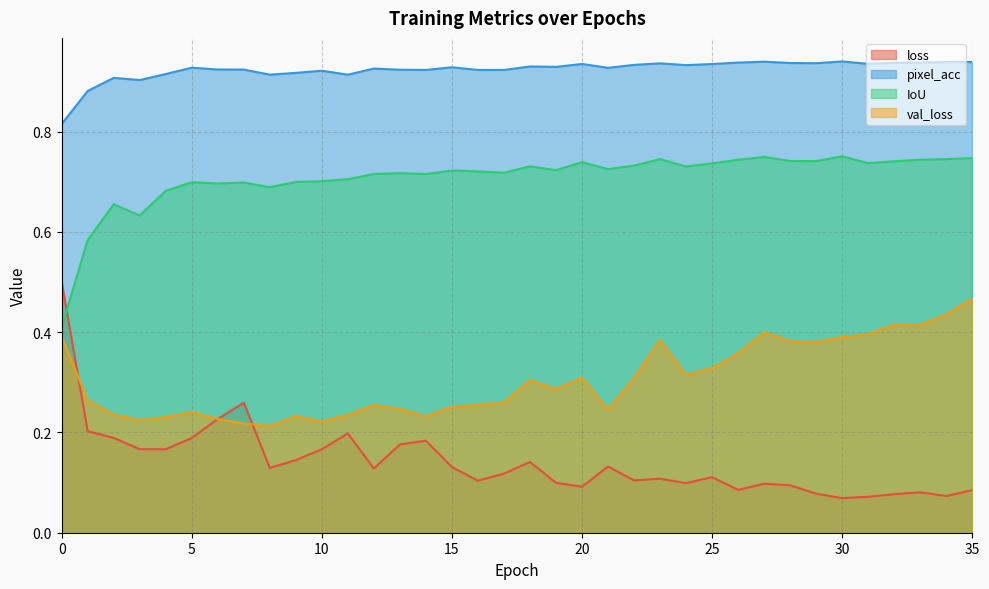

Where is the first local maximum for pixel_acc?

2